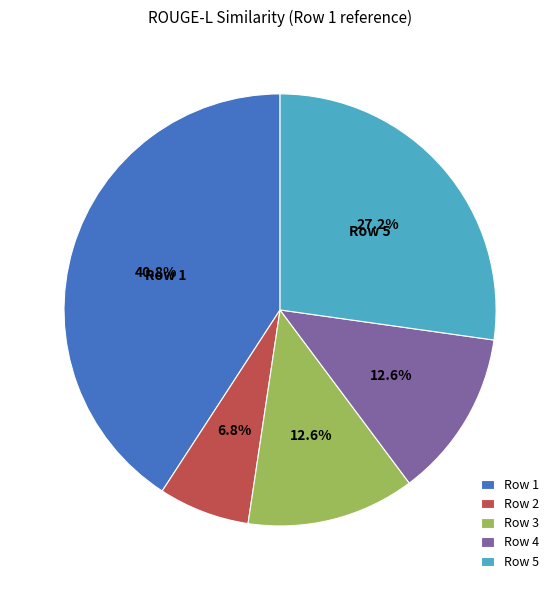

Which has a higher value, Row 1 or Row 3?

Row 1